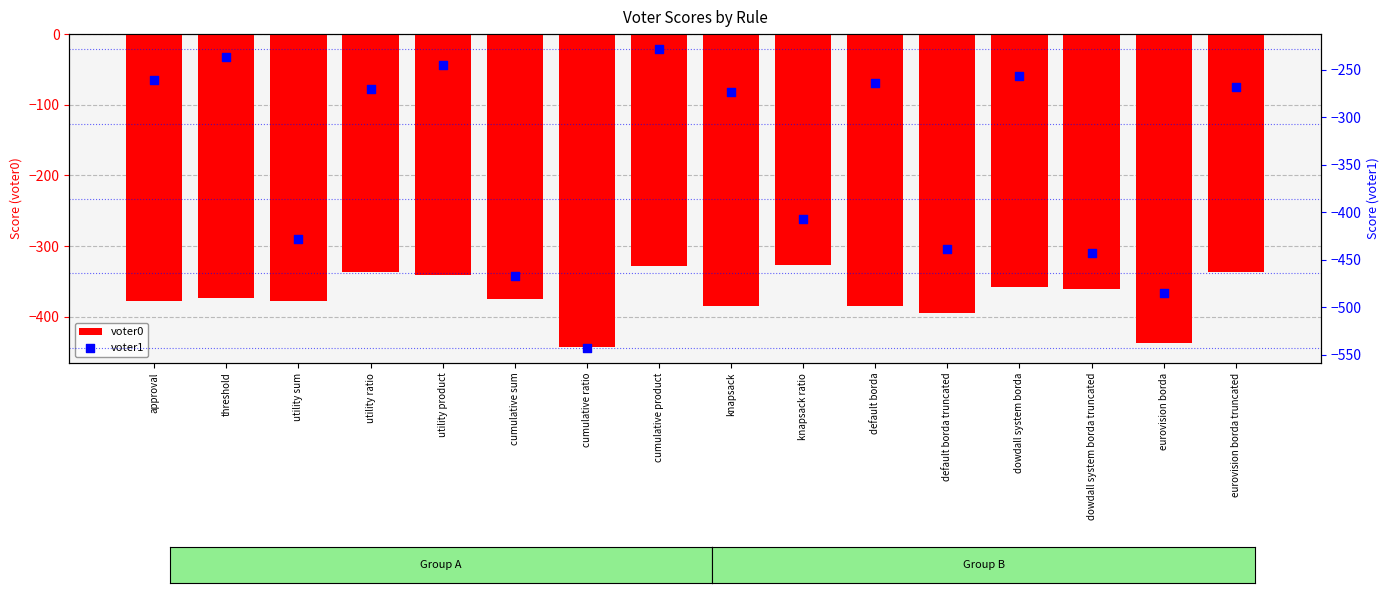

What is the total value across all series at utility sum?

-806